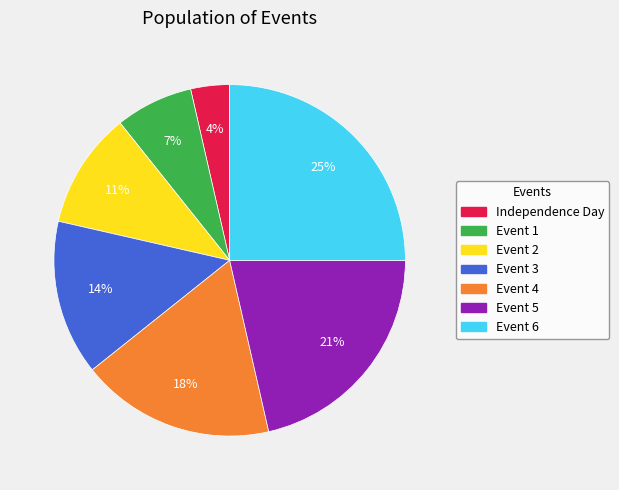

Is the sum of Independence Day and Event 4 greater than half?

No